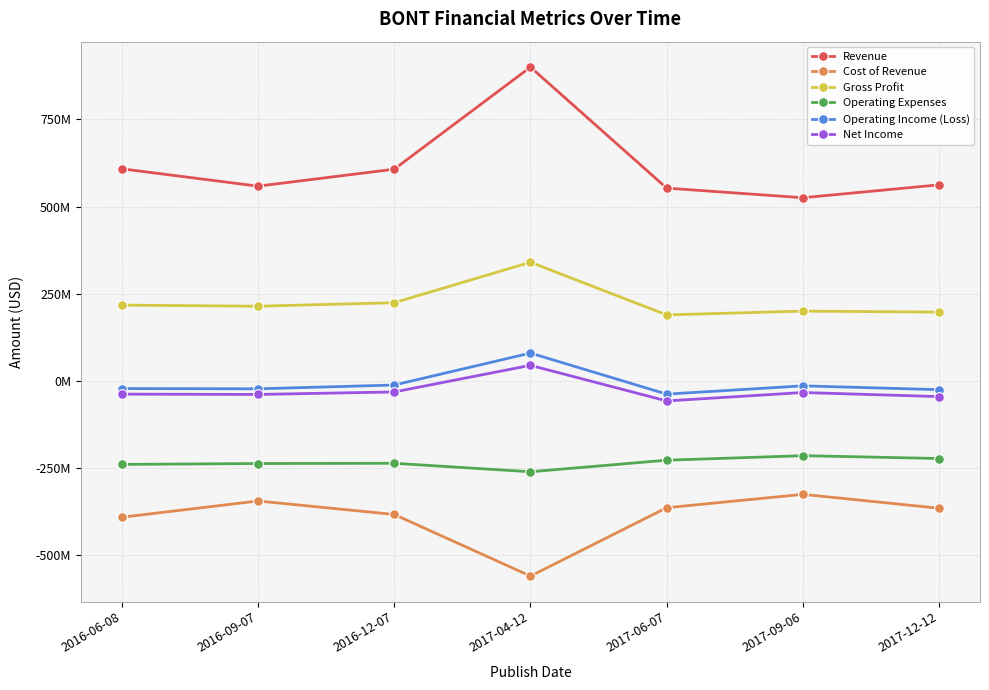

What is the difference between the maximum and minimum values in the Revenue series?

374580000